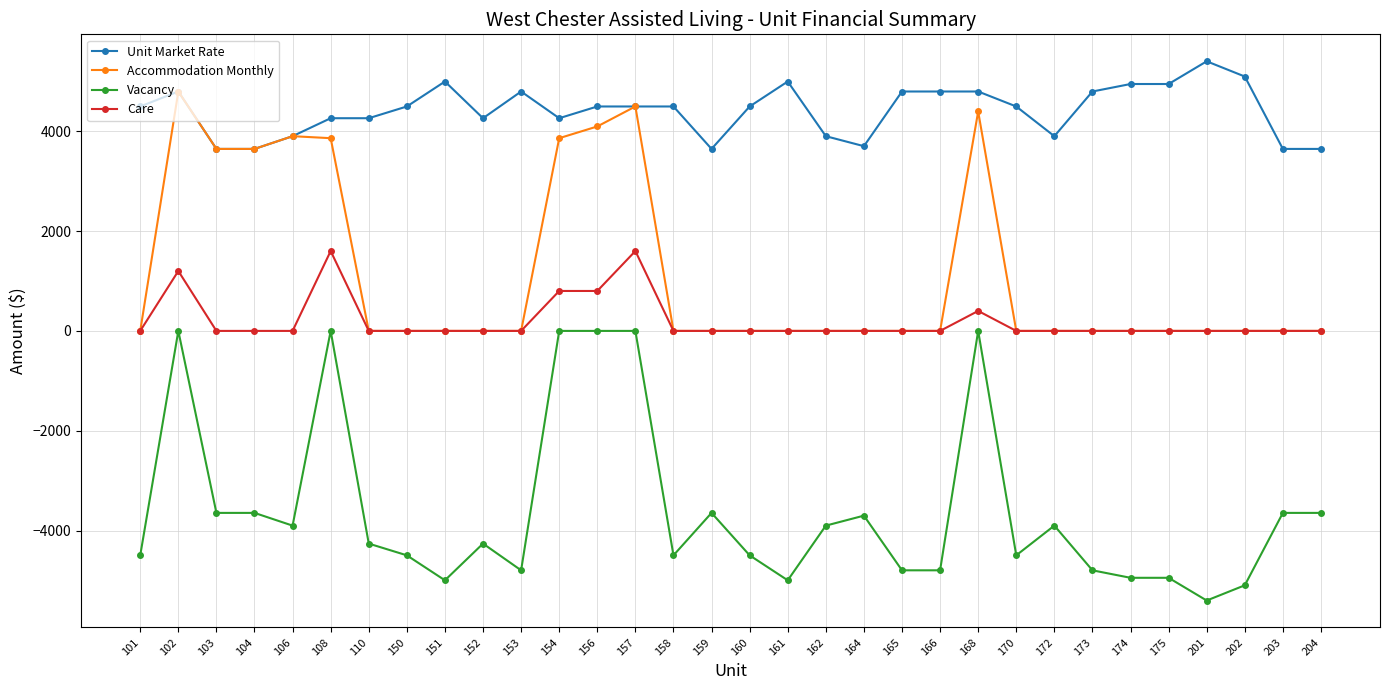

Is it true that Accommodation Monthly equals 1181 at 168?

False